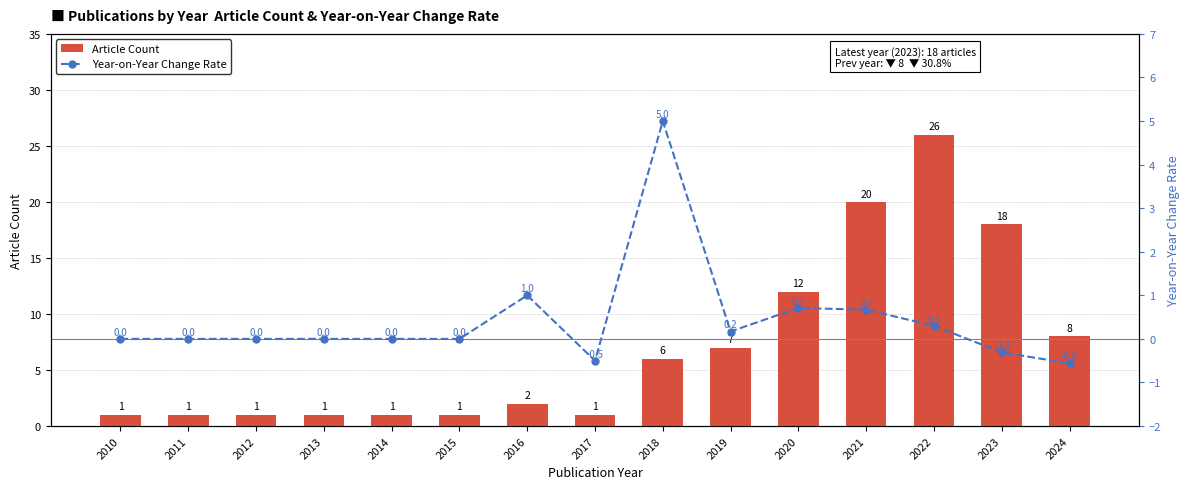

At which category does the chart reach its peak across all series?

2022